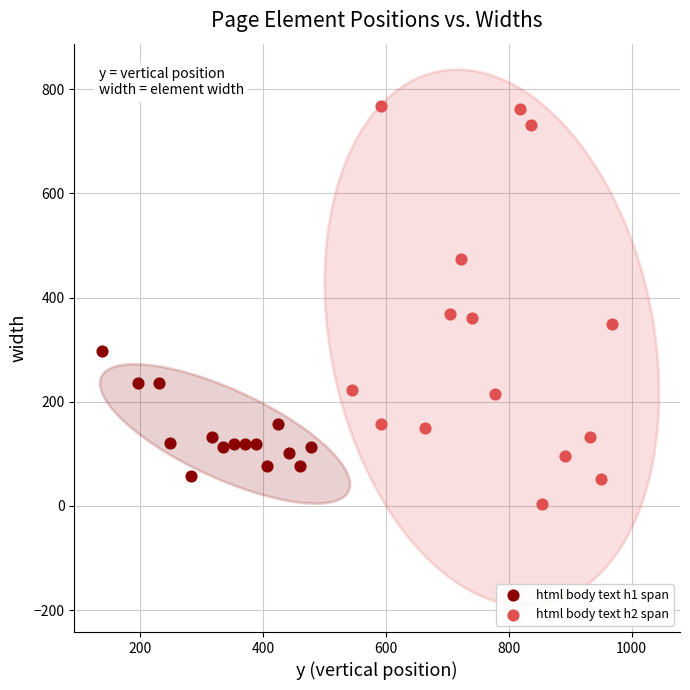

Which series contains the lowest Y value?

html body text h2 span